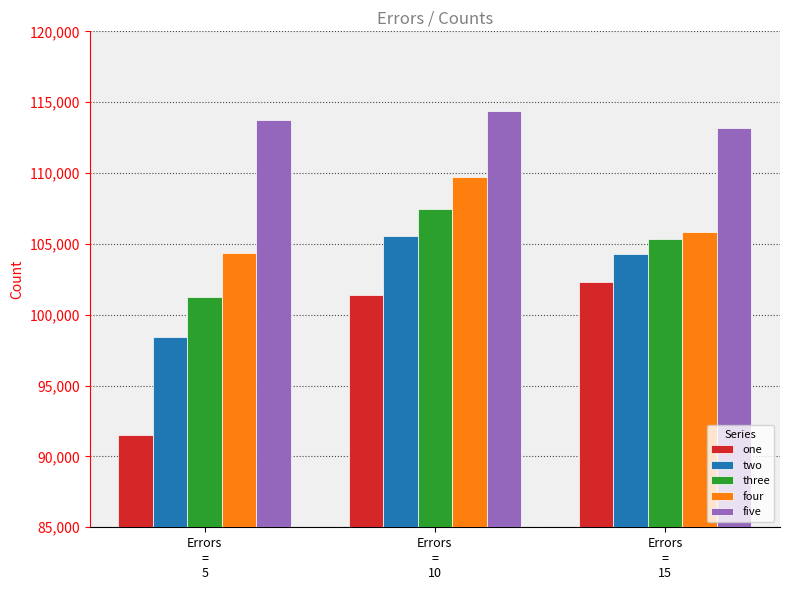

Count the number of data series in this chart.

5